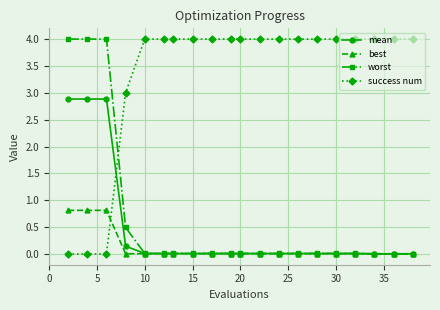

Which series has the largest total across all categories?

success num